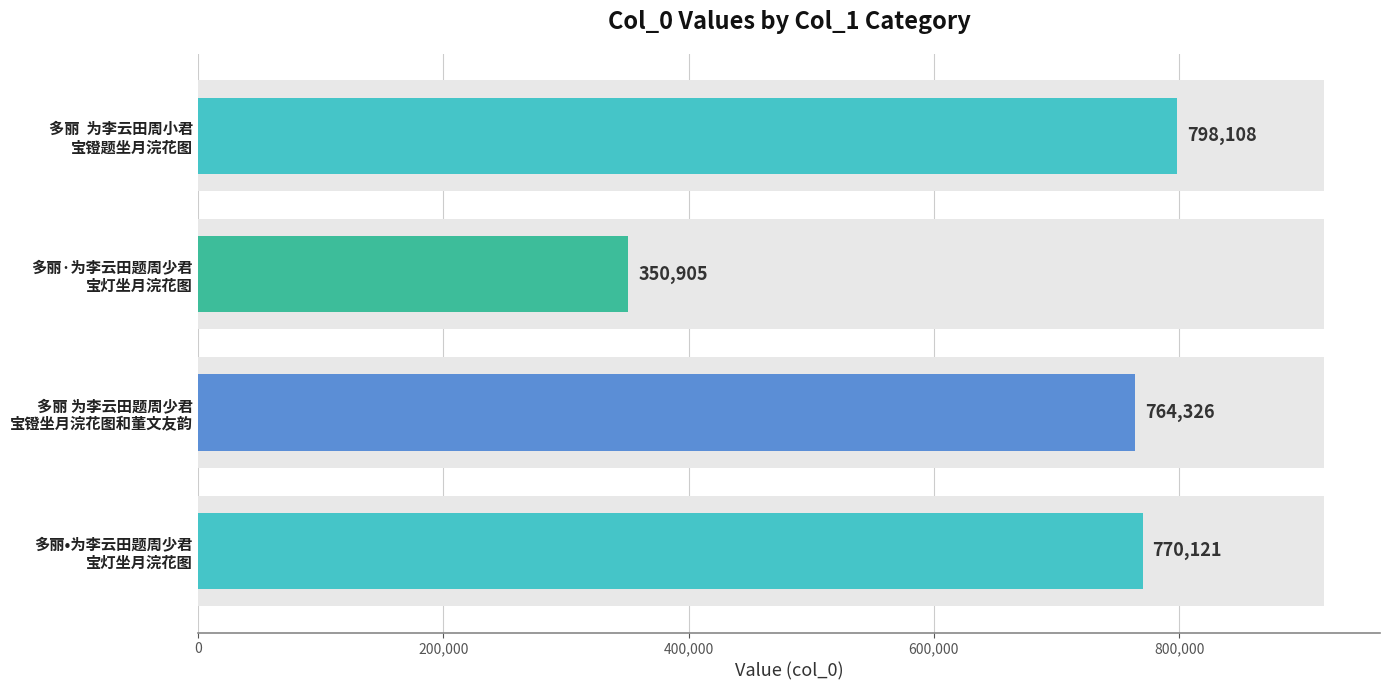

Are the bars grouped side by side (vs. stacked)?

No